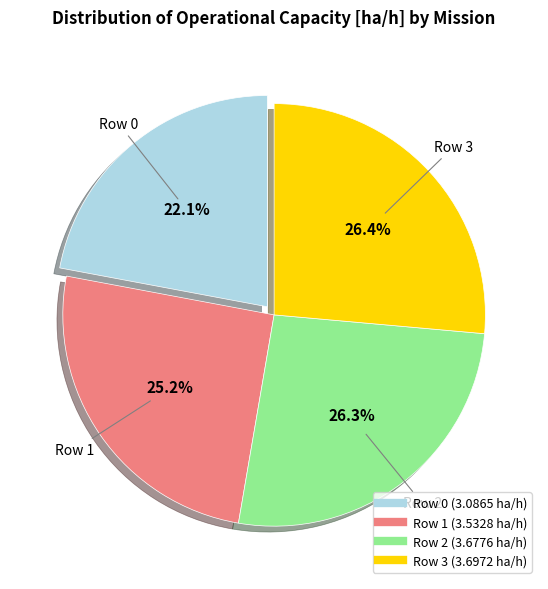

What is the smallest slice in the pie chart?

Row 0